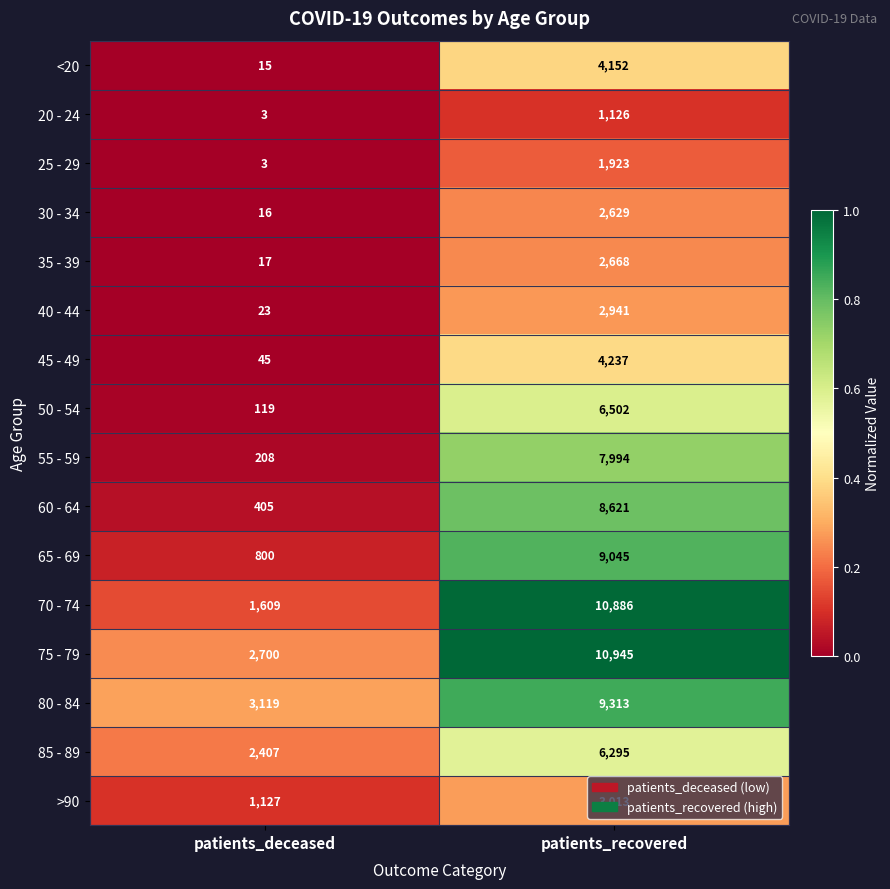

Between patients_deceased and patients_recovered, which series saw the biggest shift?

70 - 74